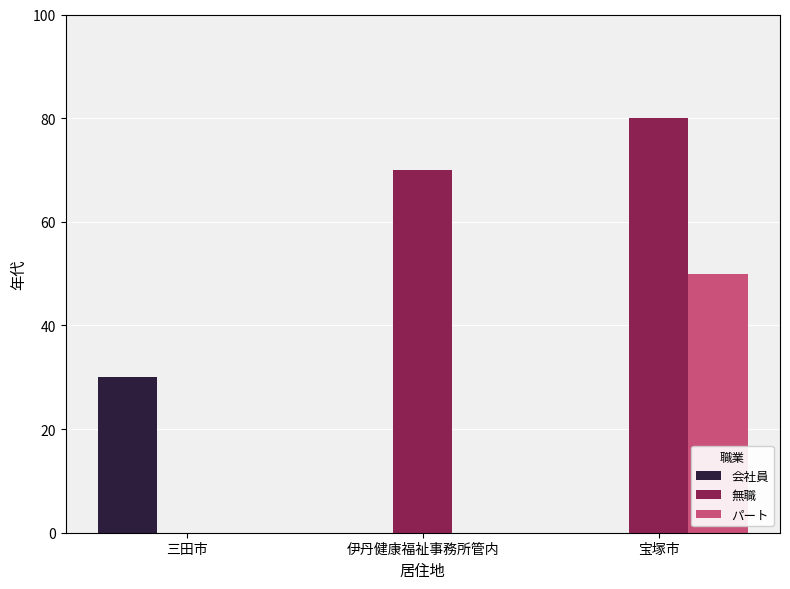

Are the bars grouped side by side (vs. stacked)?

Yes